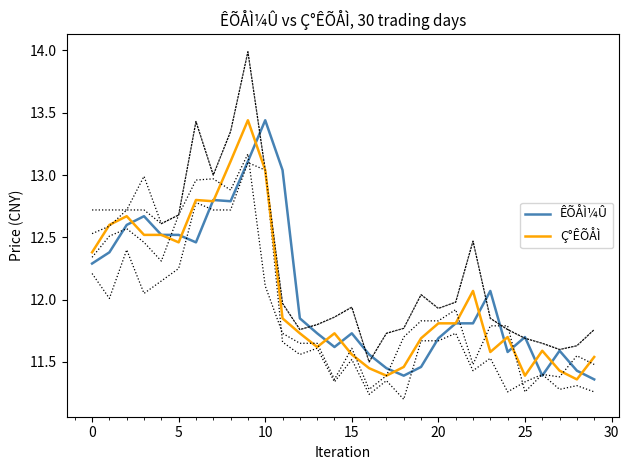

What is the difference between the highest and lowest values at 9?

0.3